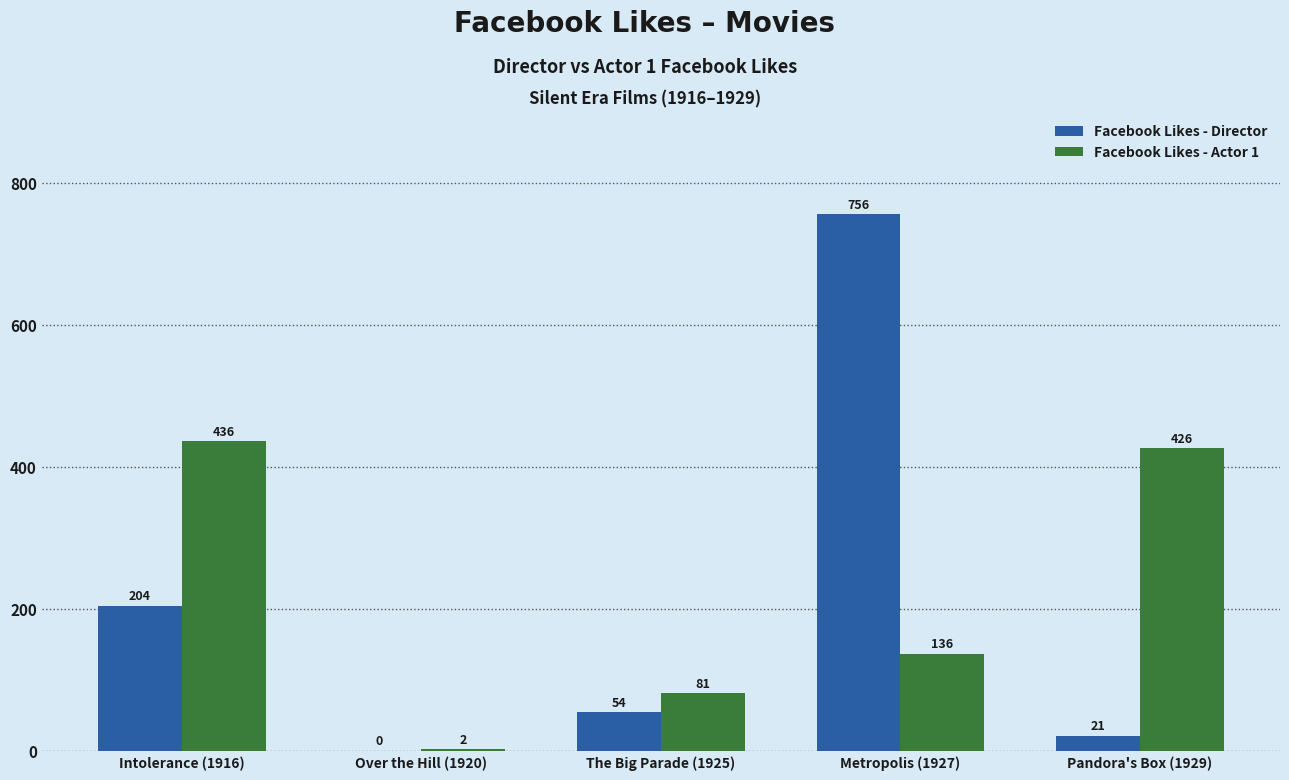

Which series changed the most between Over the Hill (1920) and Metropolis (1927)?

Facebook Likes - Director